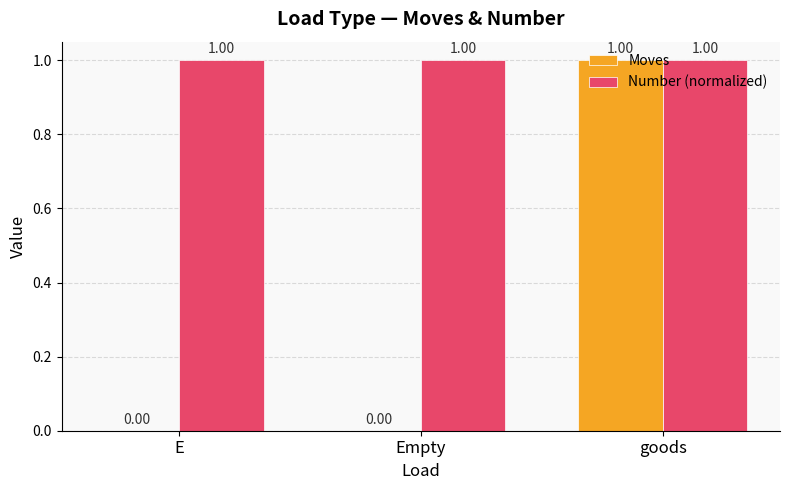

True or false: Moves has a value of -1 at Empty.

False